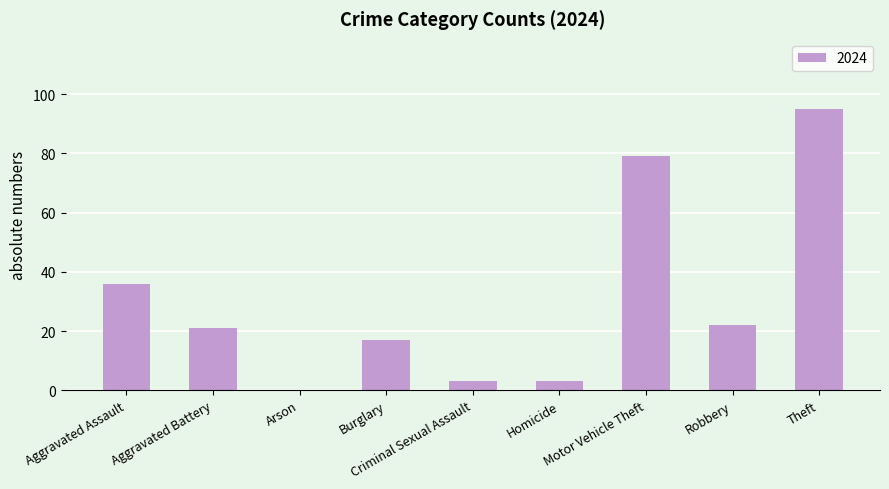

What is the maximum value shown in the chart?

95